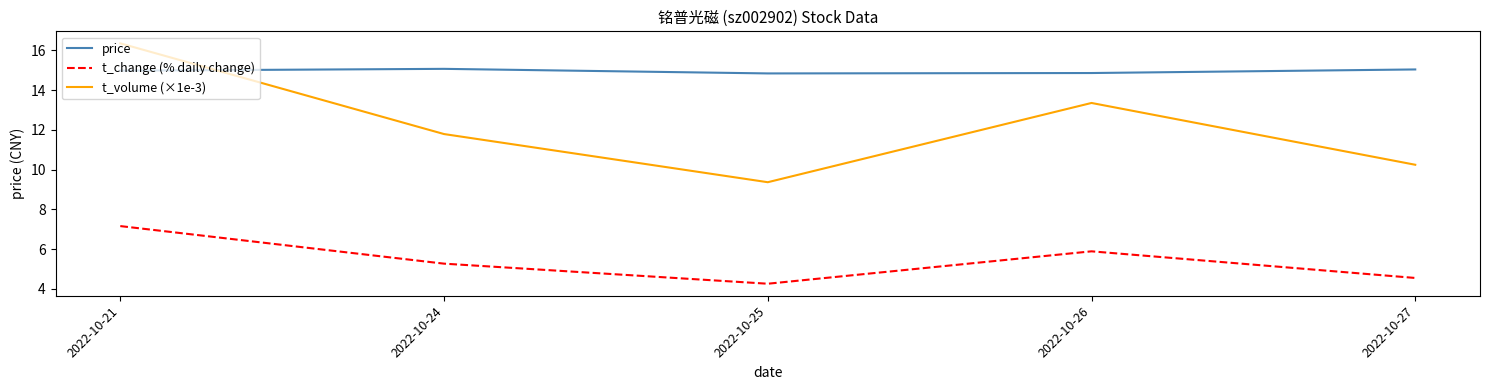

What is the approximate value of price at 2022-10-21?

15.0